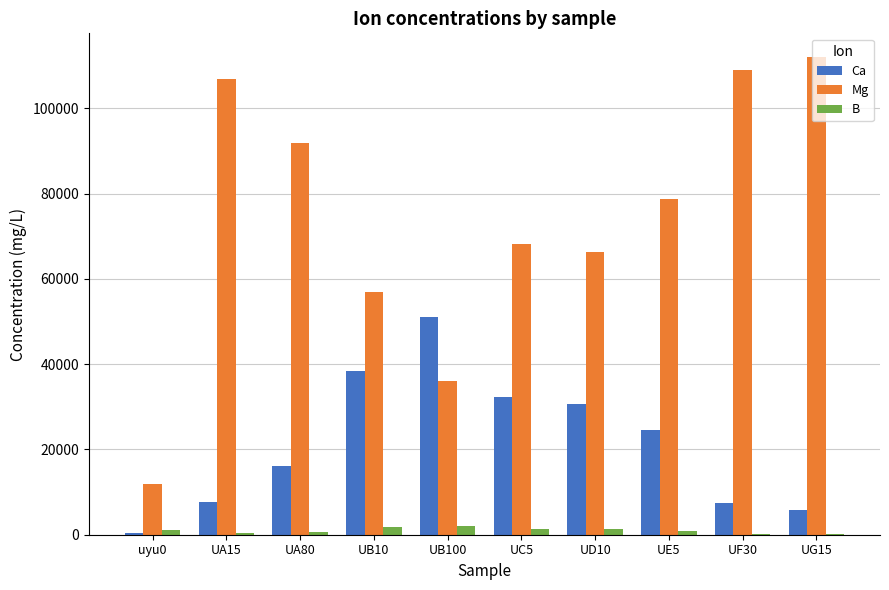

Is it true that Ca equals 24500 at UE5?

True